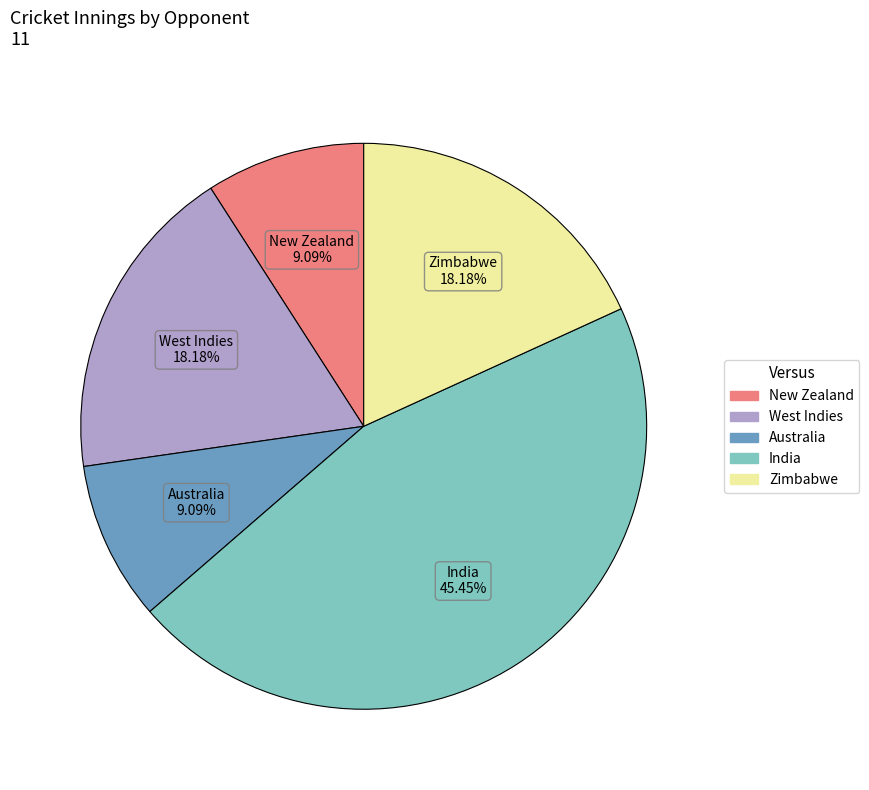

How many slices are in this pie chart?

5